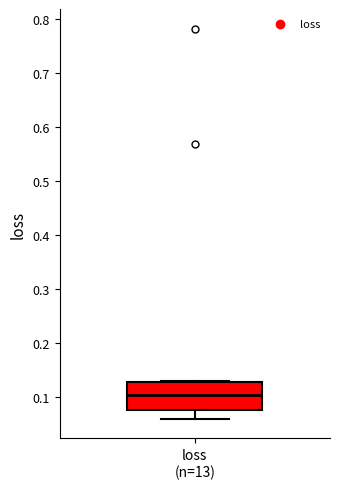

Where does the median line of the box for loss (n=13) sit on the y-axis? The values are not printed on the chart, so give them approximately, as read against the axis.

0.10